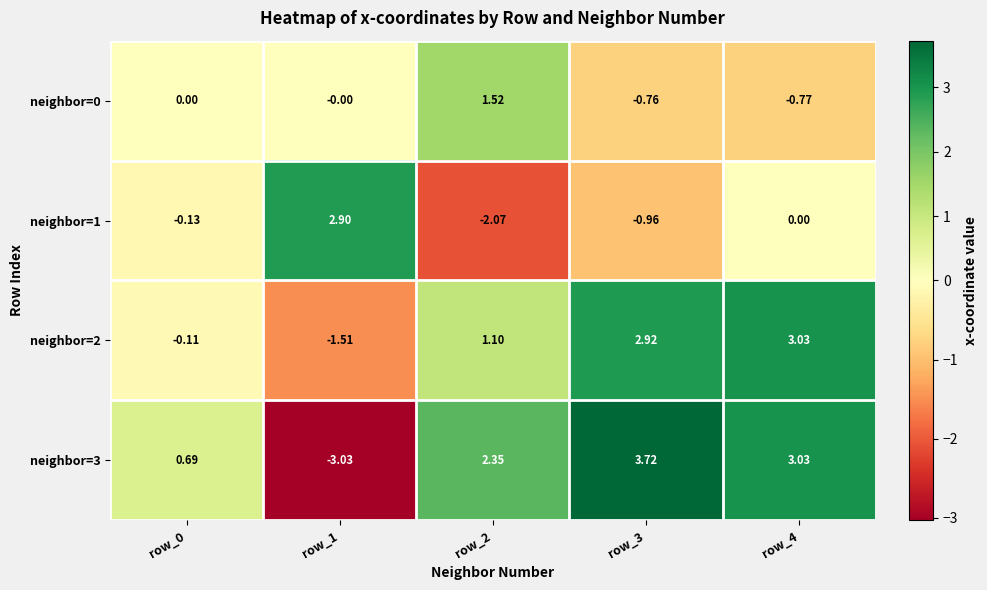

Is the value of neighbor=3 at row_1 greater than the value of neighbor=1 at row_1?

No